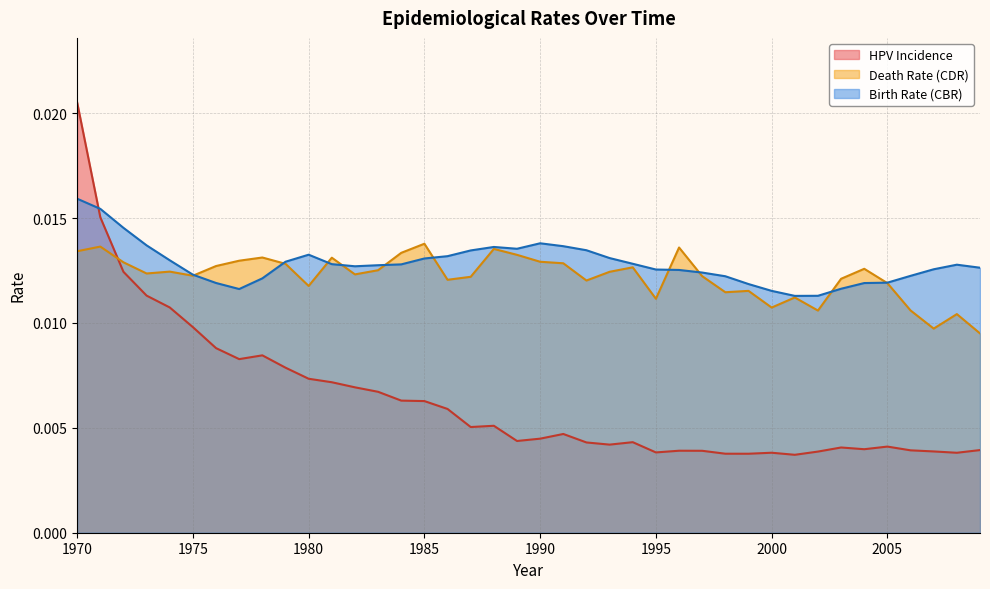

At which category is the sum across all series the highest?

1970